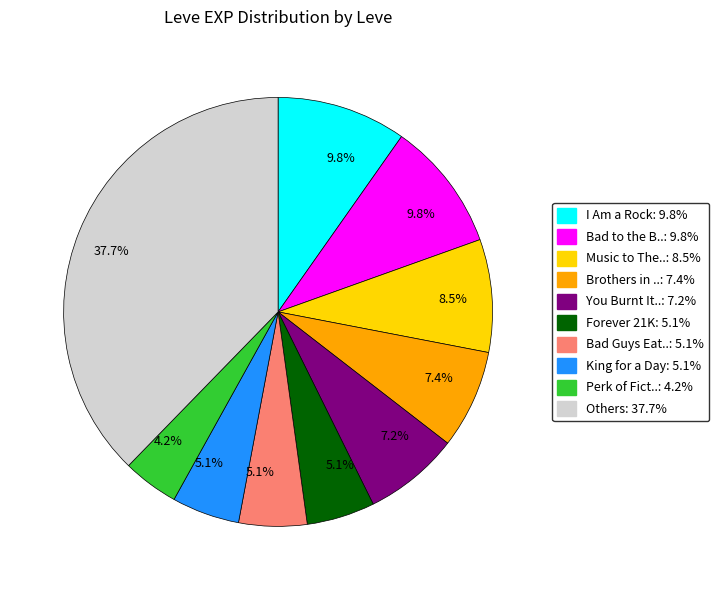

Is there a majority slice in this chart?

No